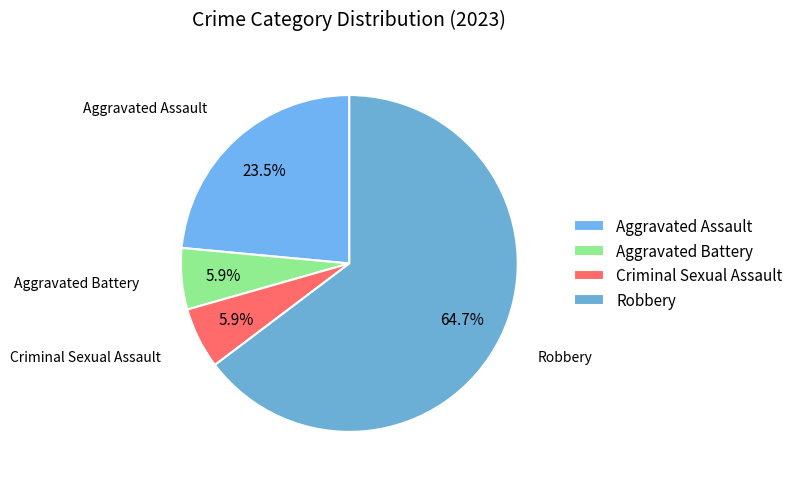

To the nearest percent, what is the combined percentage of Aggravated Battery and Criminal Sexual Assault?

12%